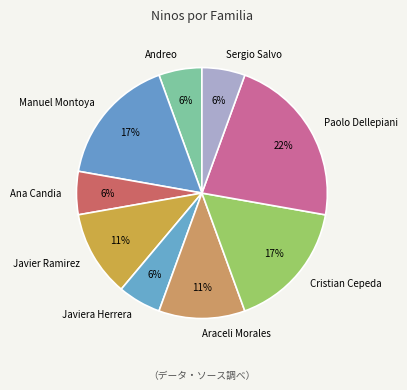

Is there a majority slice in this chart?

No